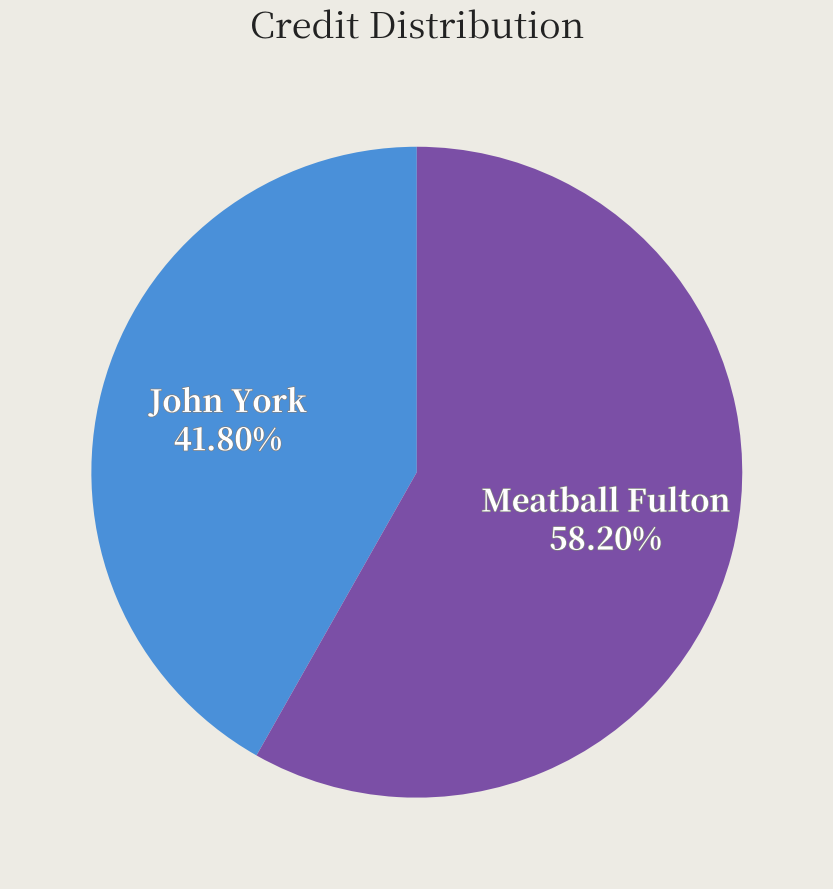

Which has a higher value, Meatball Fulton or John York?

Meatball Fulton